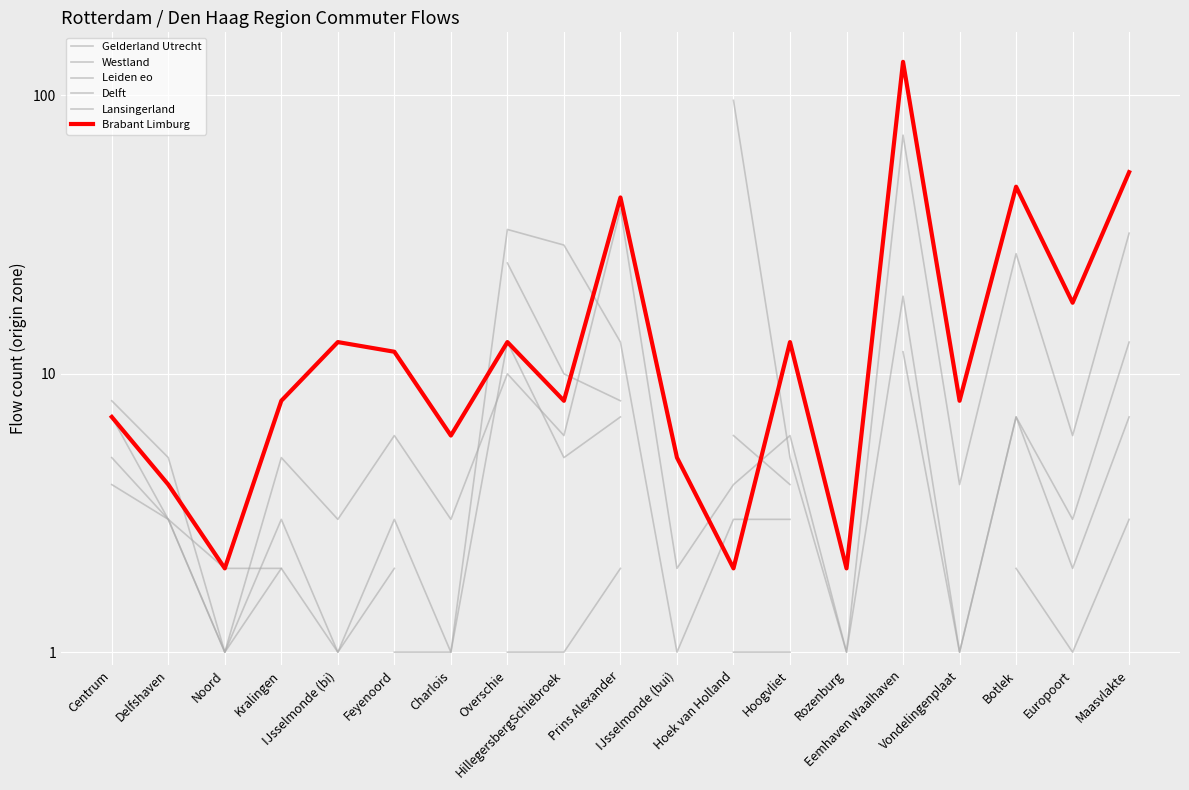

Does the chart display data point markers on the line(s)?

No